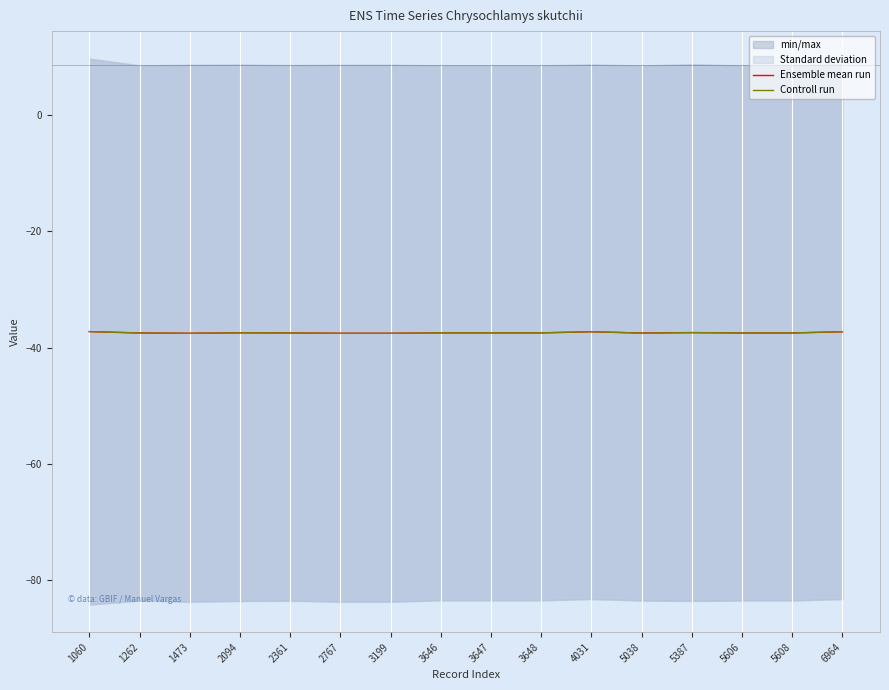

What is the total value across all series at 3199?

-75.1